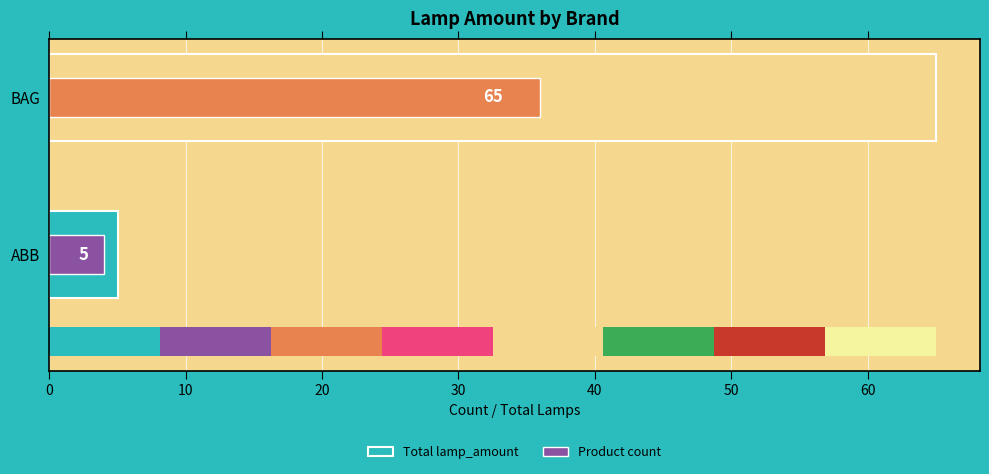

Reading right to left, list all the values displayed in this chart.

Total lamp_amount: 65	5
Product count: 36	4